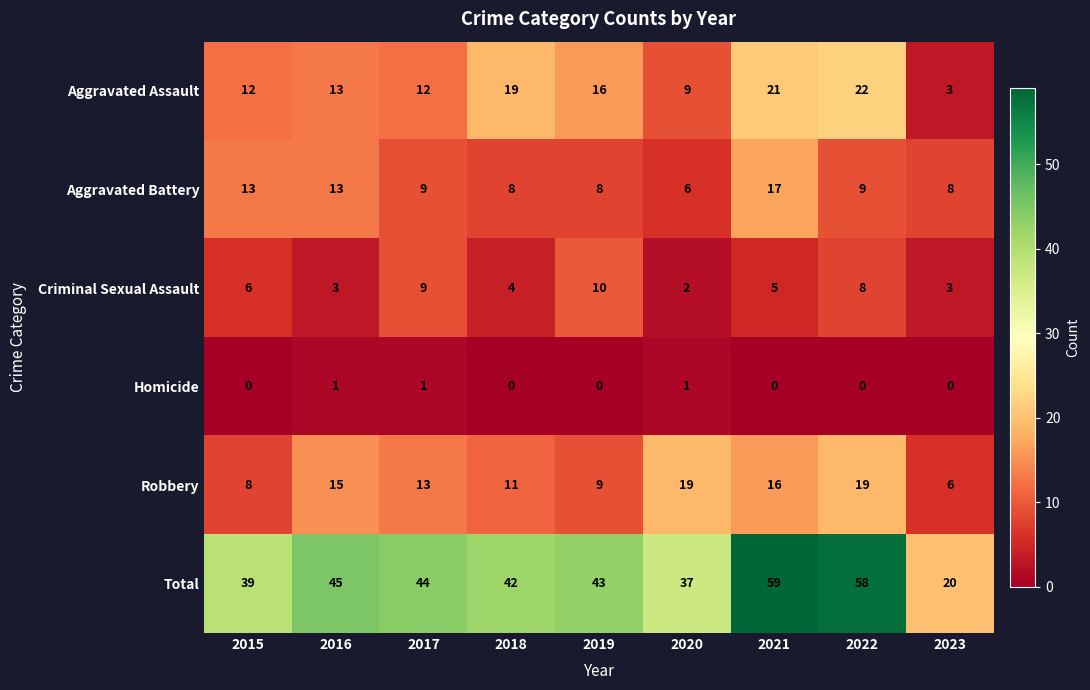

How many series are shown in this chart?

6